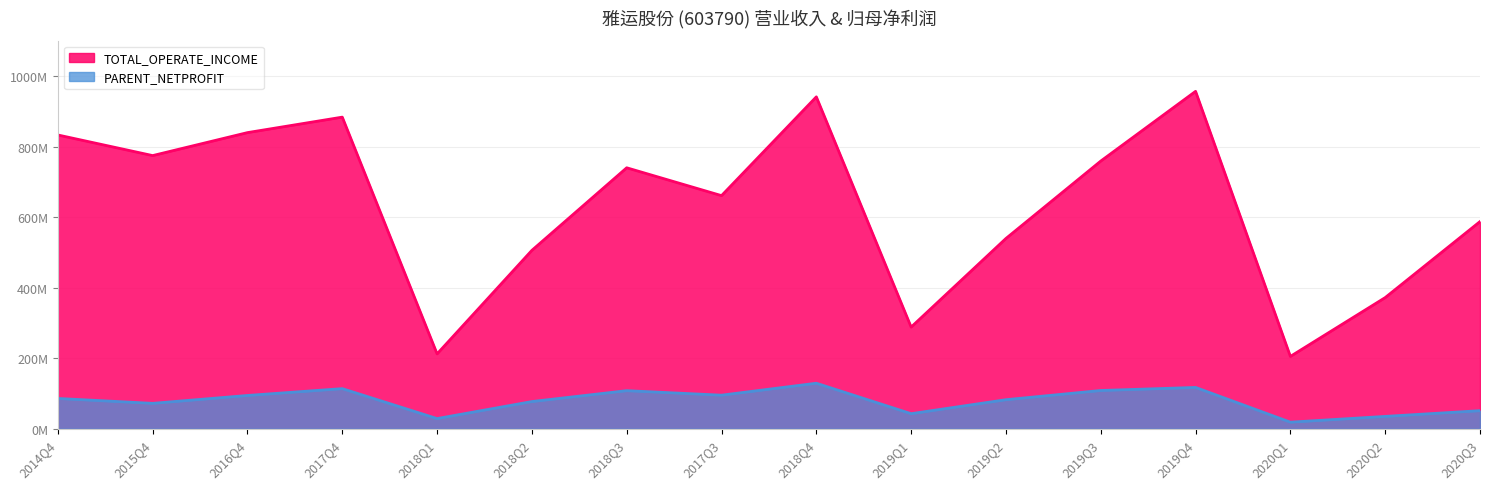

What is the average value of the TOTAL_OPERATE_INCOME series?

631144794.8